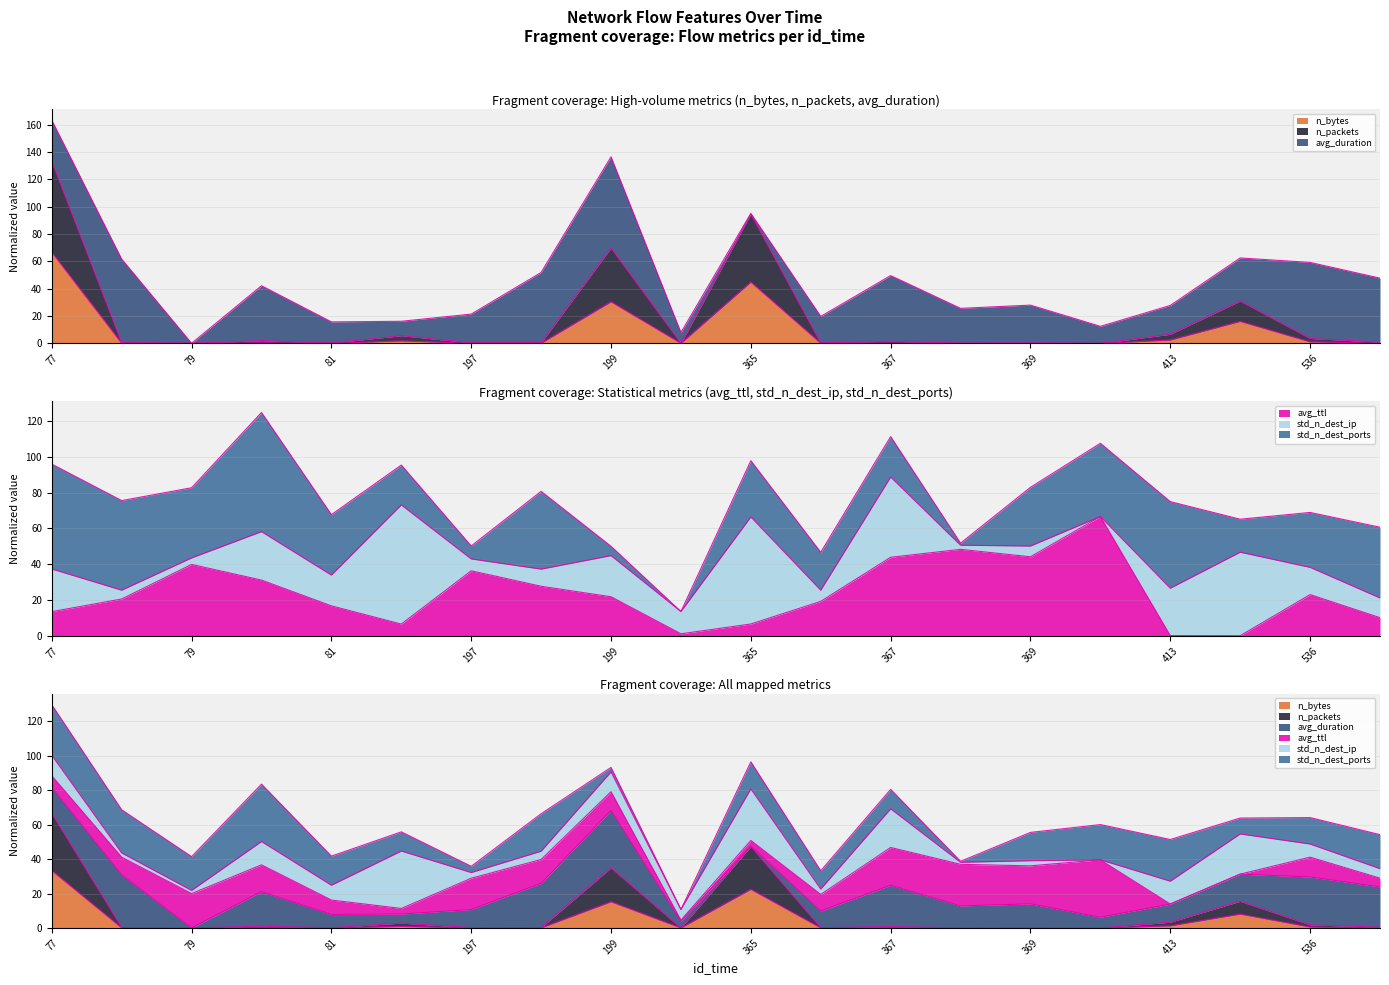

True or false: n_packets has a value of 0.8 at 367.

False